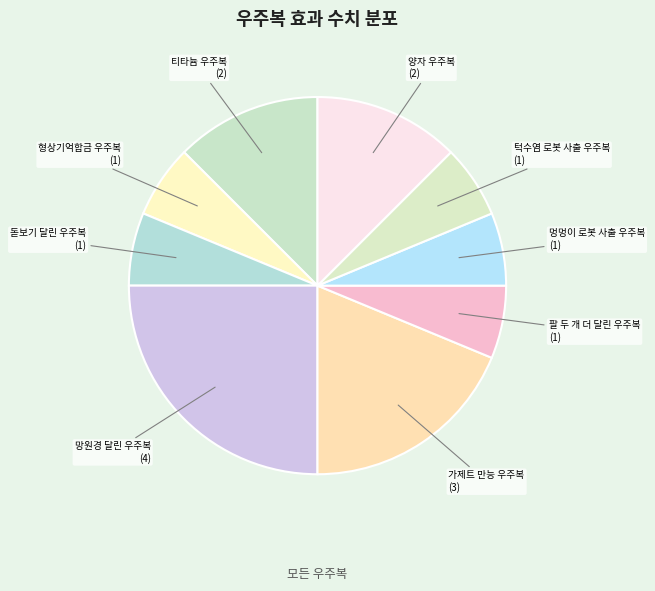

Is there any slice that represents more than half of the pie?

No